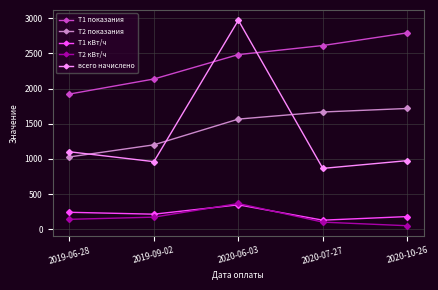

How many categories are shown in the chart?

5